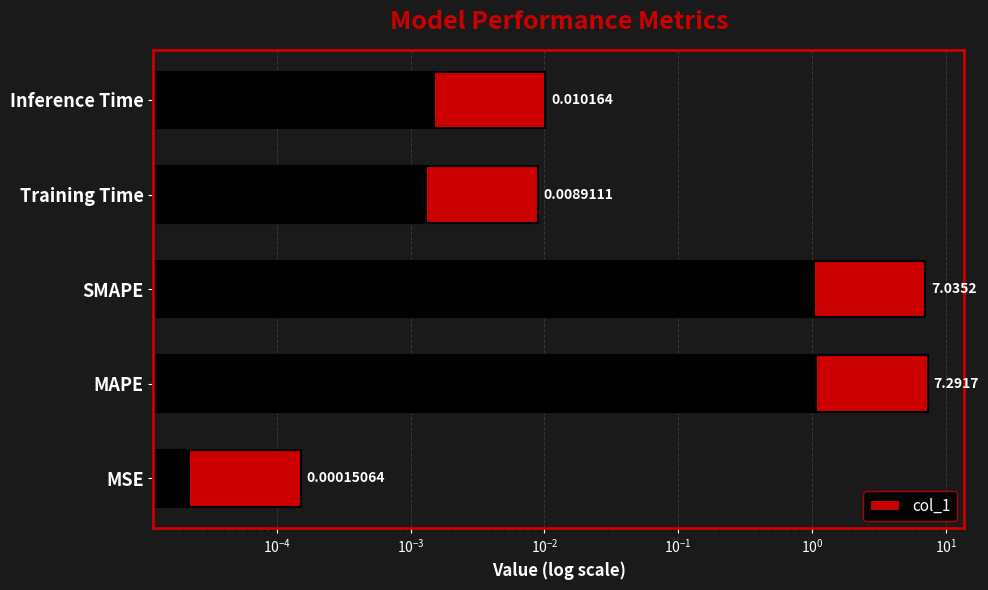

Is it true that the value at Training Time is 0.0?

False